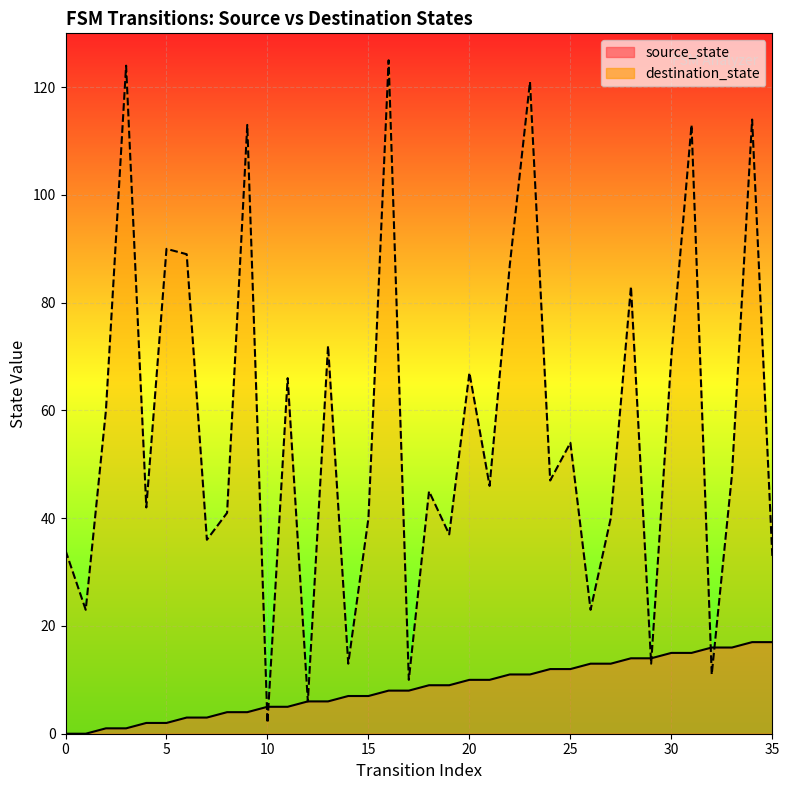

Which series ends up on top after the final intersection of source_state and destination_state?

destination_state